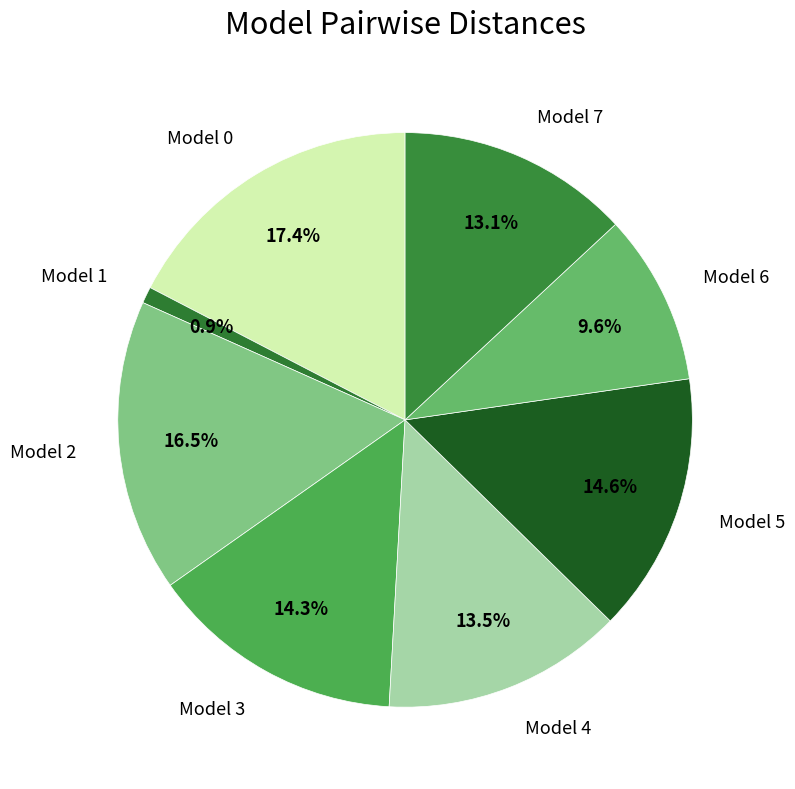

Which has a higher value, Model 7 or Model 5?

Model 5